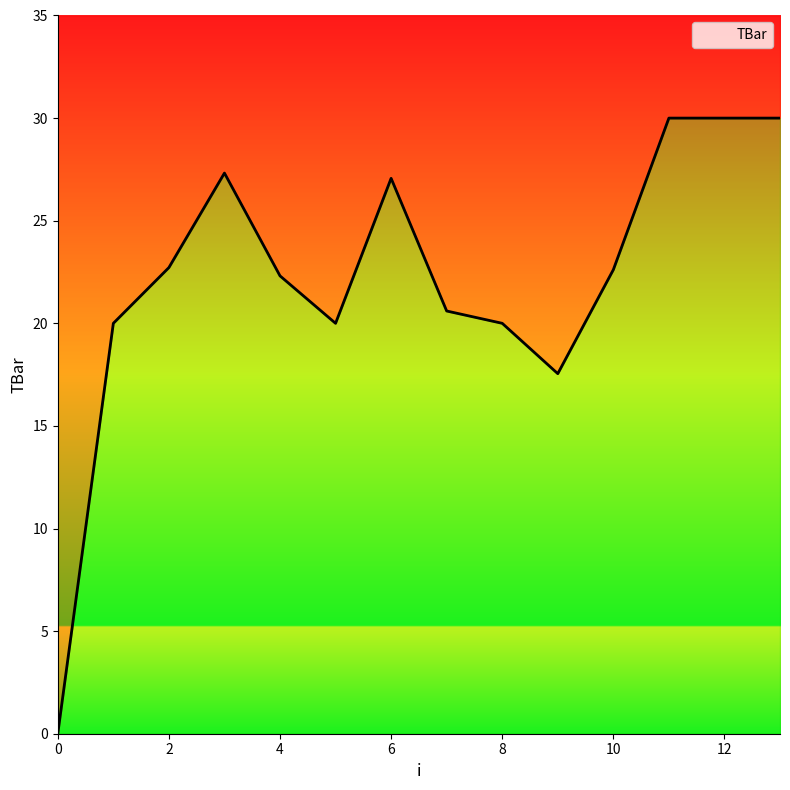

Is it true that the value at 10 is 22.6?

True